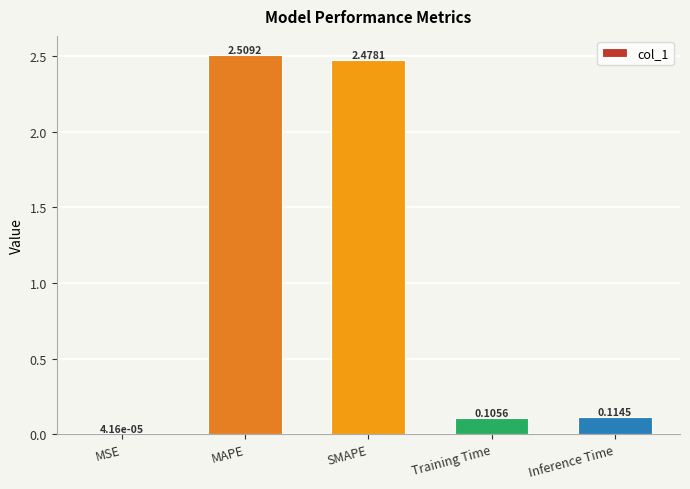

Which category has the highest value across all series?

MAPE